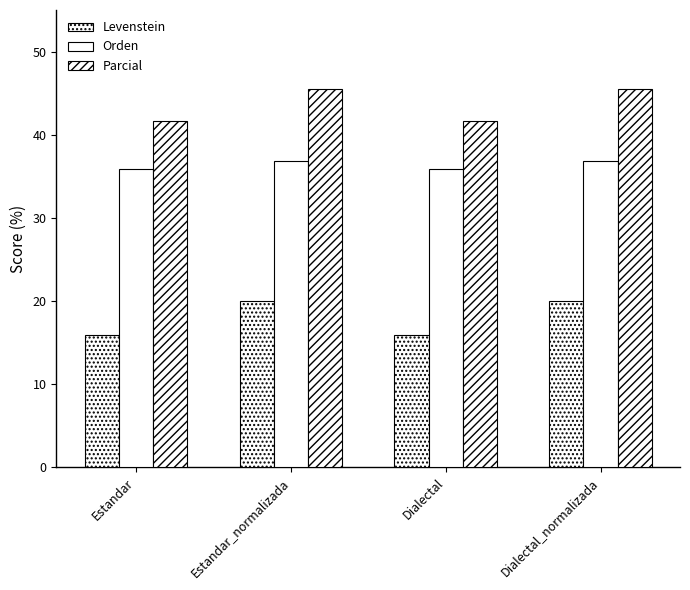

What is the spread (max minus min) of values at Dialectal?

25.8